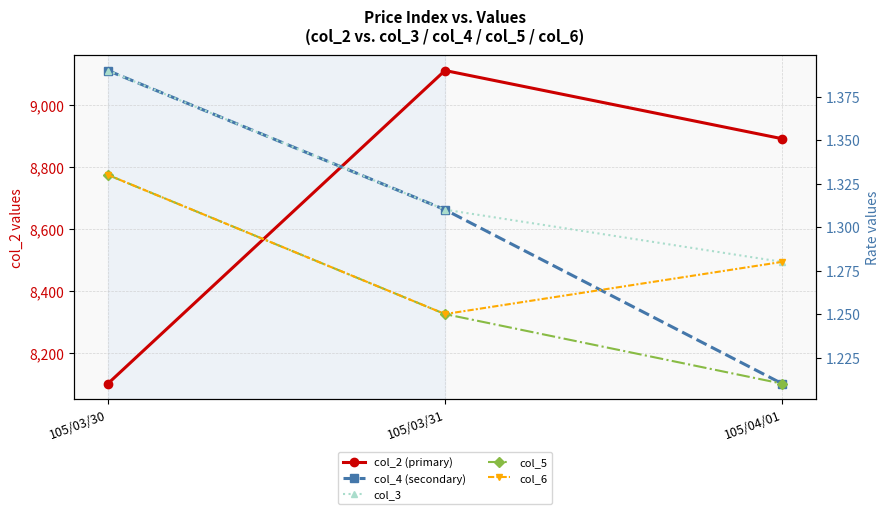

Reading right to left, extract all data points from this chart.

col_2 (primary): 8890.0	9110.0	8100.0
col_4 (secondary): 1.2	1.3	1.4
col_3: 1.3	1.3	1.4
col_5: 1.2	1.2	1.3
col_6: 1.3	1.2	1.3